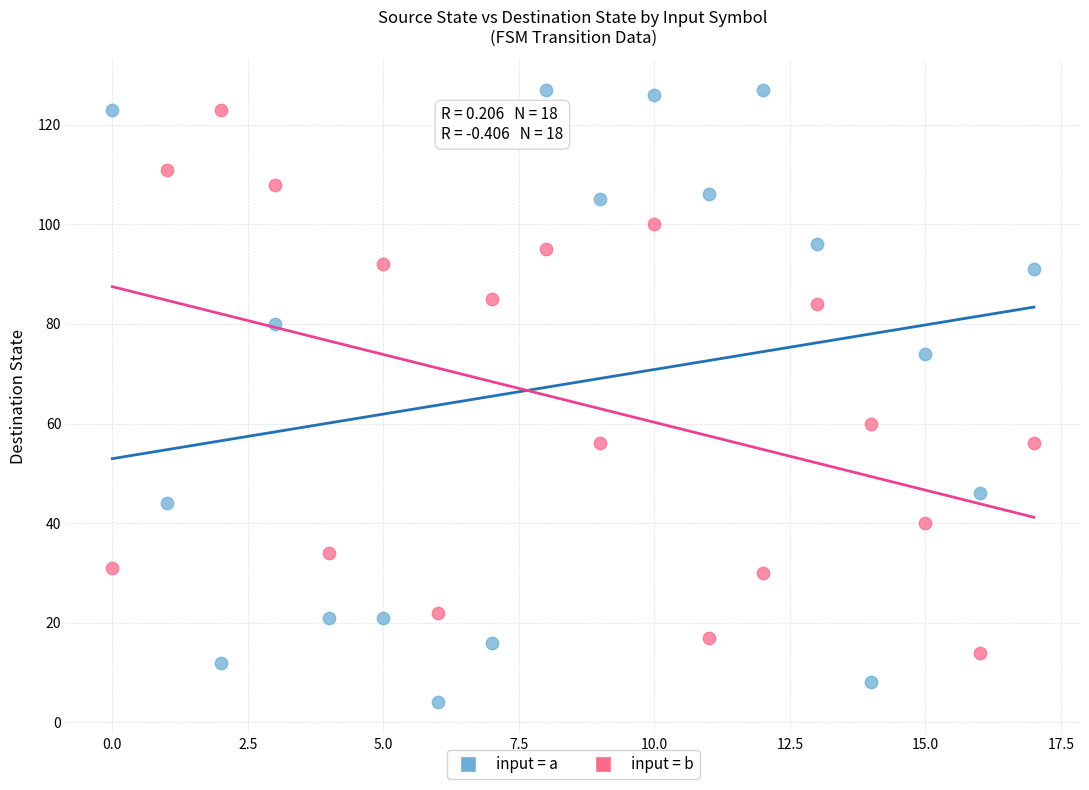

Which series contains the lowest Y value?

input = a